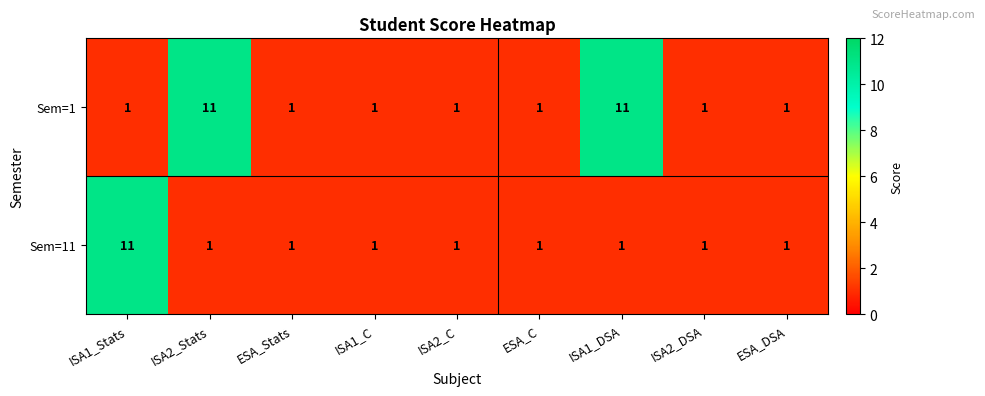

What is the difference between the second highest and second lowest values in the Sem=1 series?

10